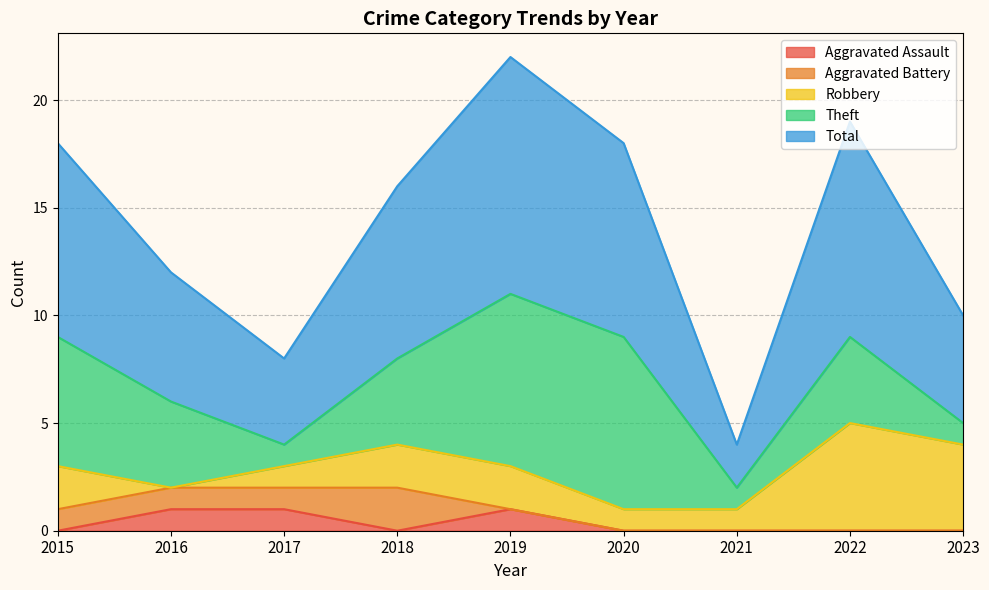

Which category has the lowest value in the Aggravated Battery series?

2019